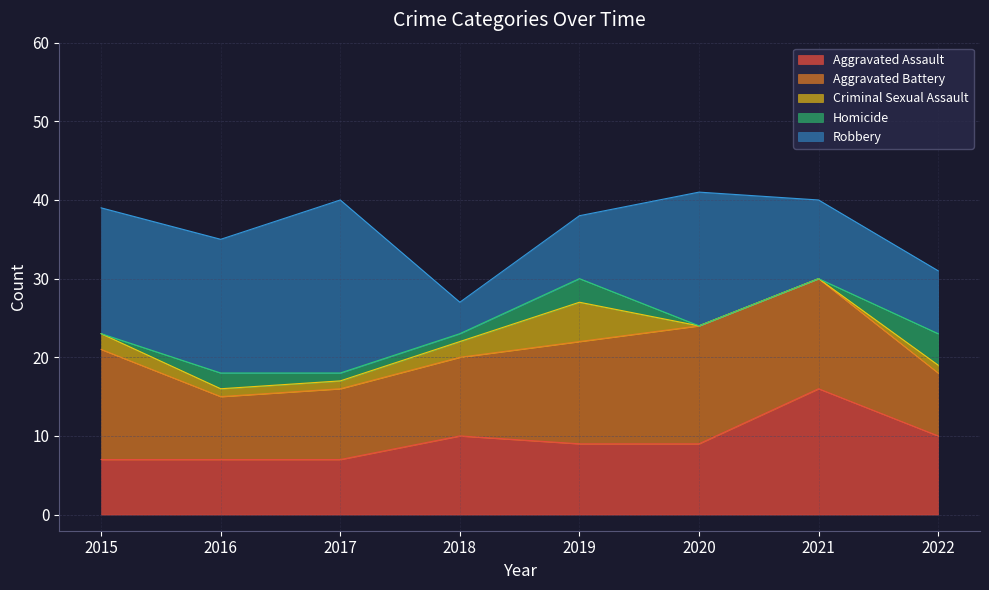

Read the Aggravated Assault value at 2015.

7